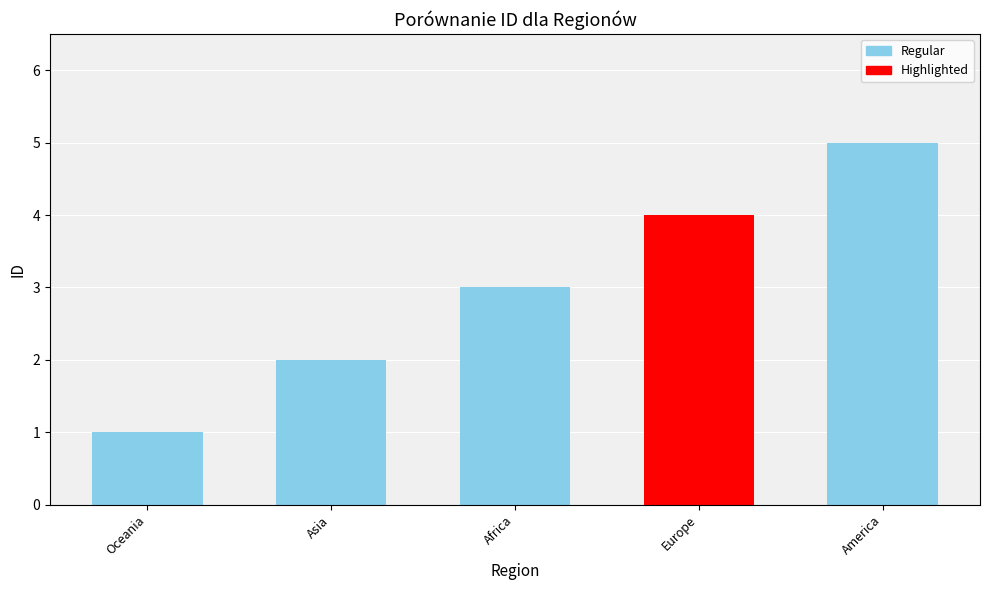

What is the change in value from Asia to America?

+3